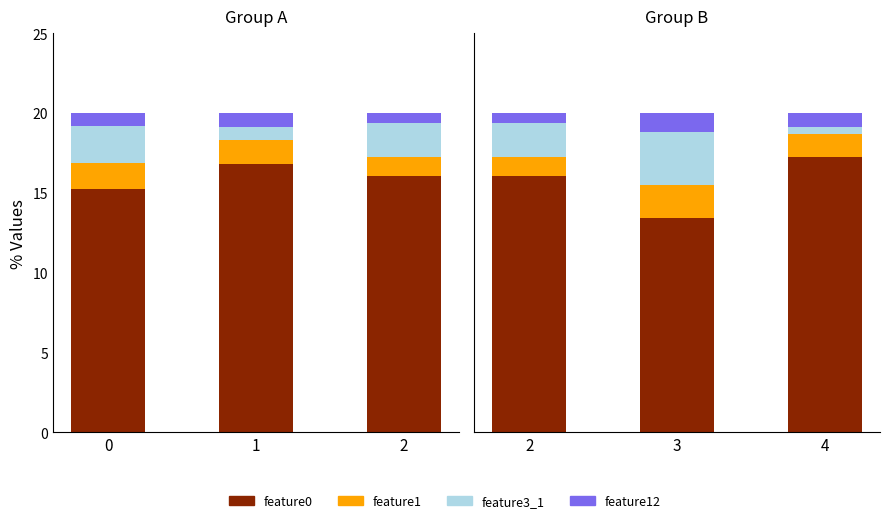

List the series in order of their peak value, highest first.

feature0, feature3_1, feature1, feature12